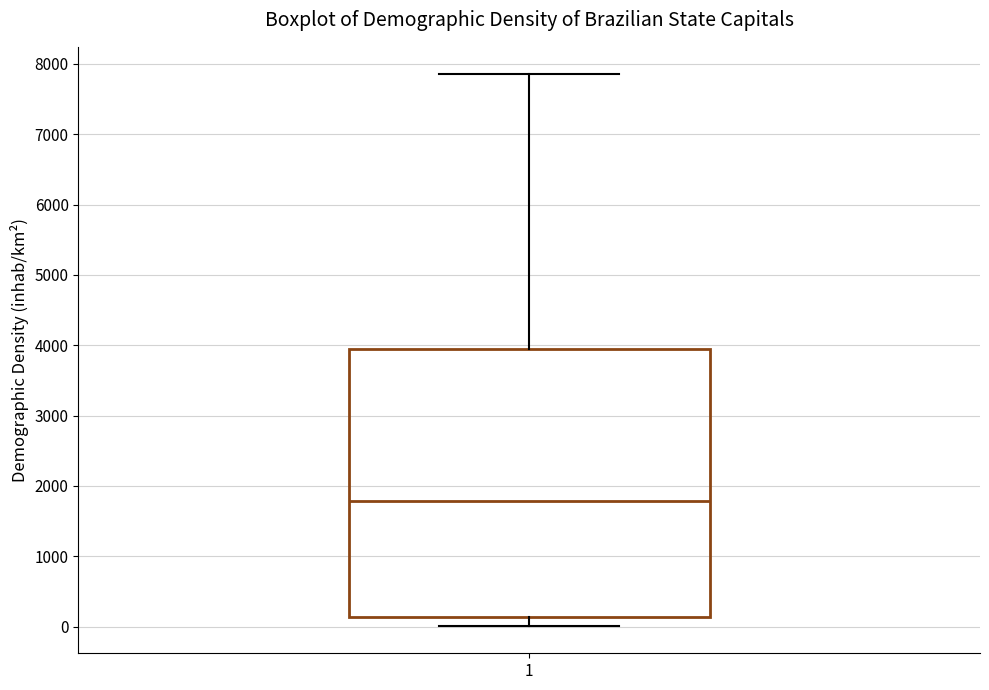

Read this box plot against the y-axis: the position of the median line, the range covered by the box, and the ends of both whiskers. The values are not printed on the chart, so give them approximately, as read against the axis.

median 1800, box 100 to 3900, whiskers 0 to 7900